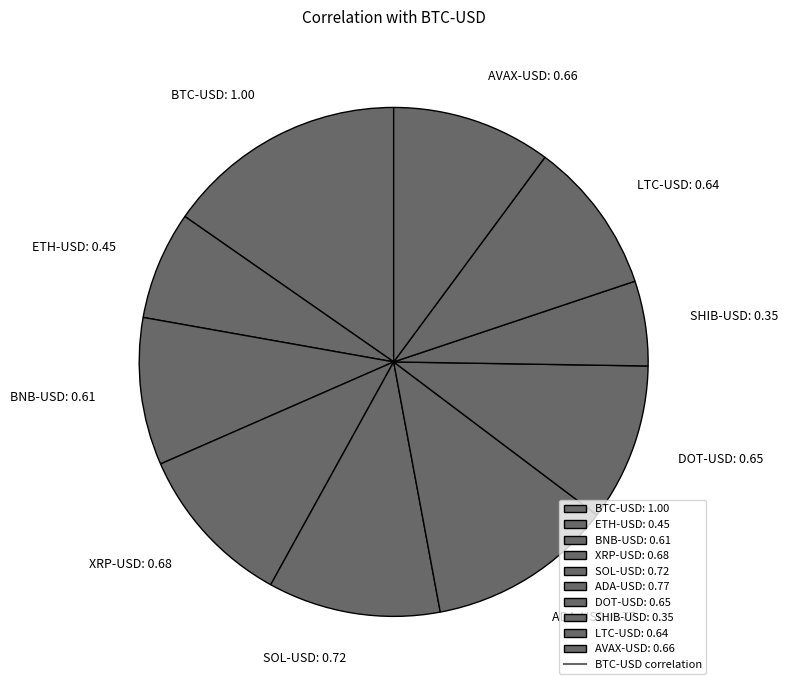

Is it true that AVAX-USD: 0.66 is 10% of the pie?

True